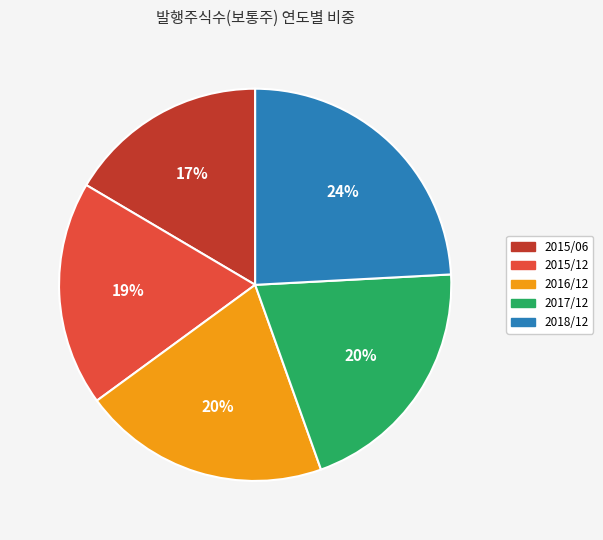

Is 2015/06 the majority of the pie?

No